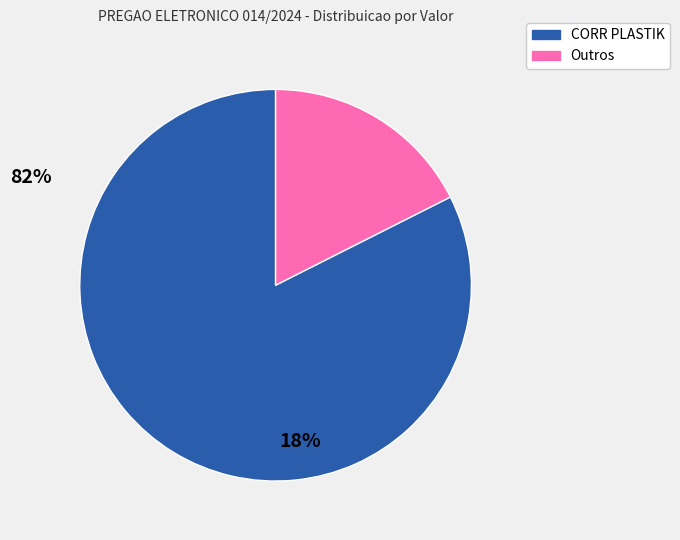

Does any single category account for the majority?

Yes